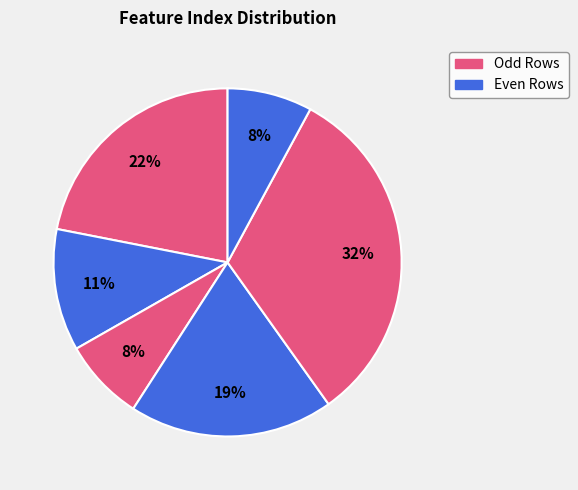

Count the number of slices in the pie.

6